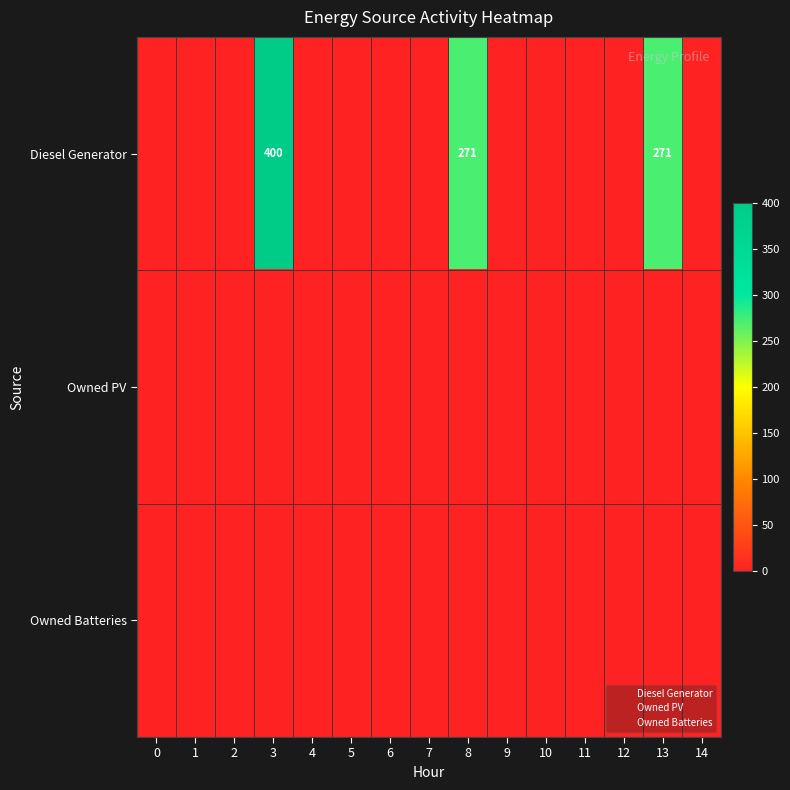

Is the value of Diesel Generator at 10 greater than the value of Owned PV at 11?

No